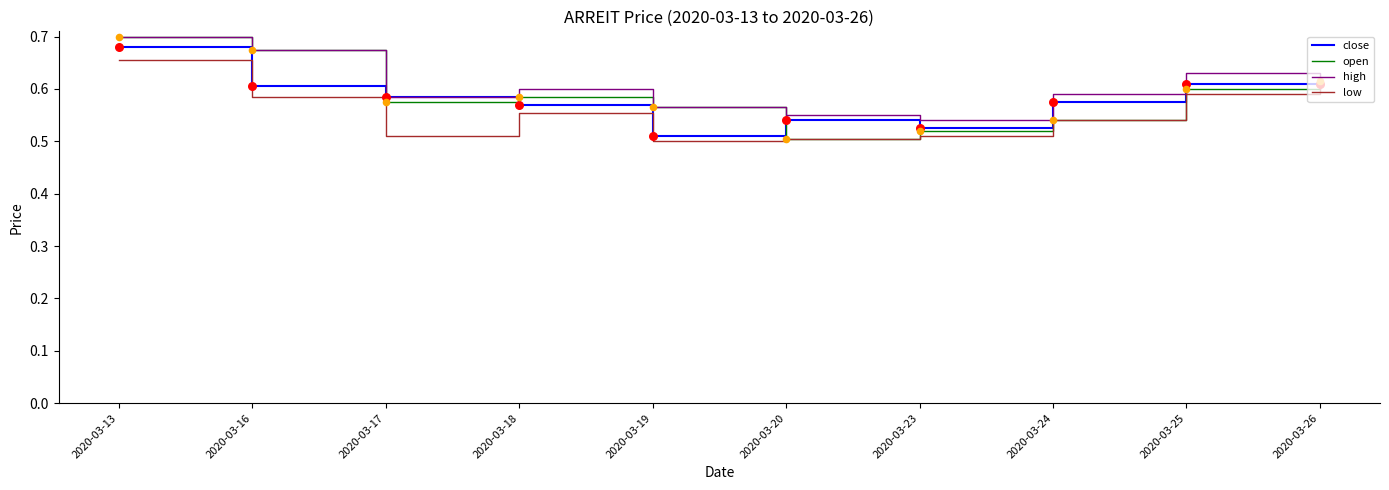

At which category is the sum across all series the highest?

2020-03-13